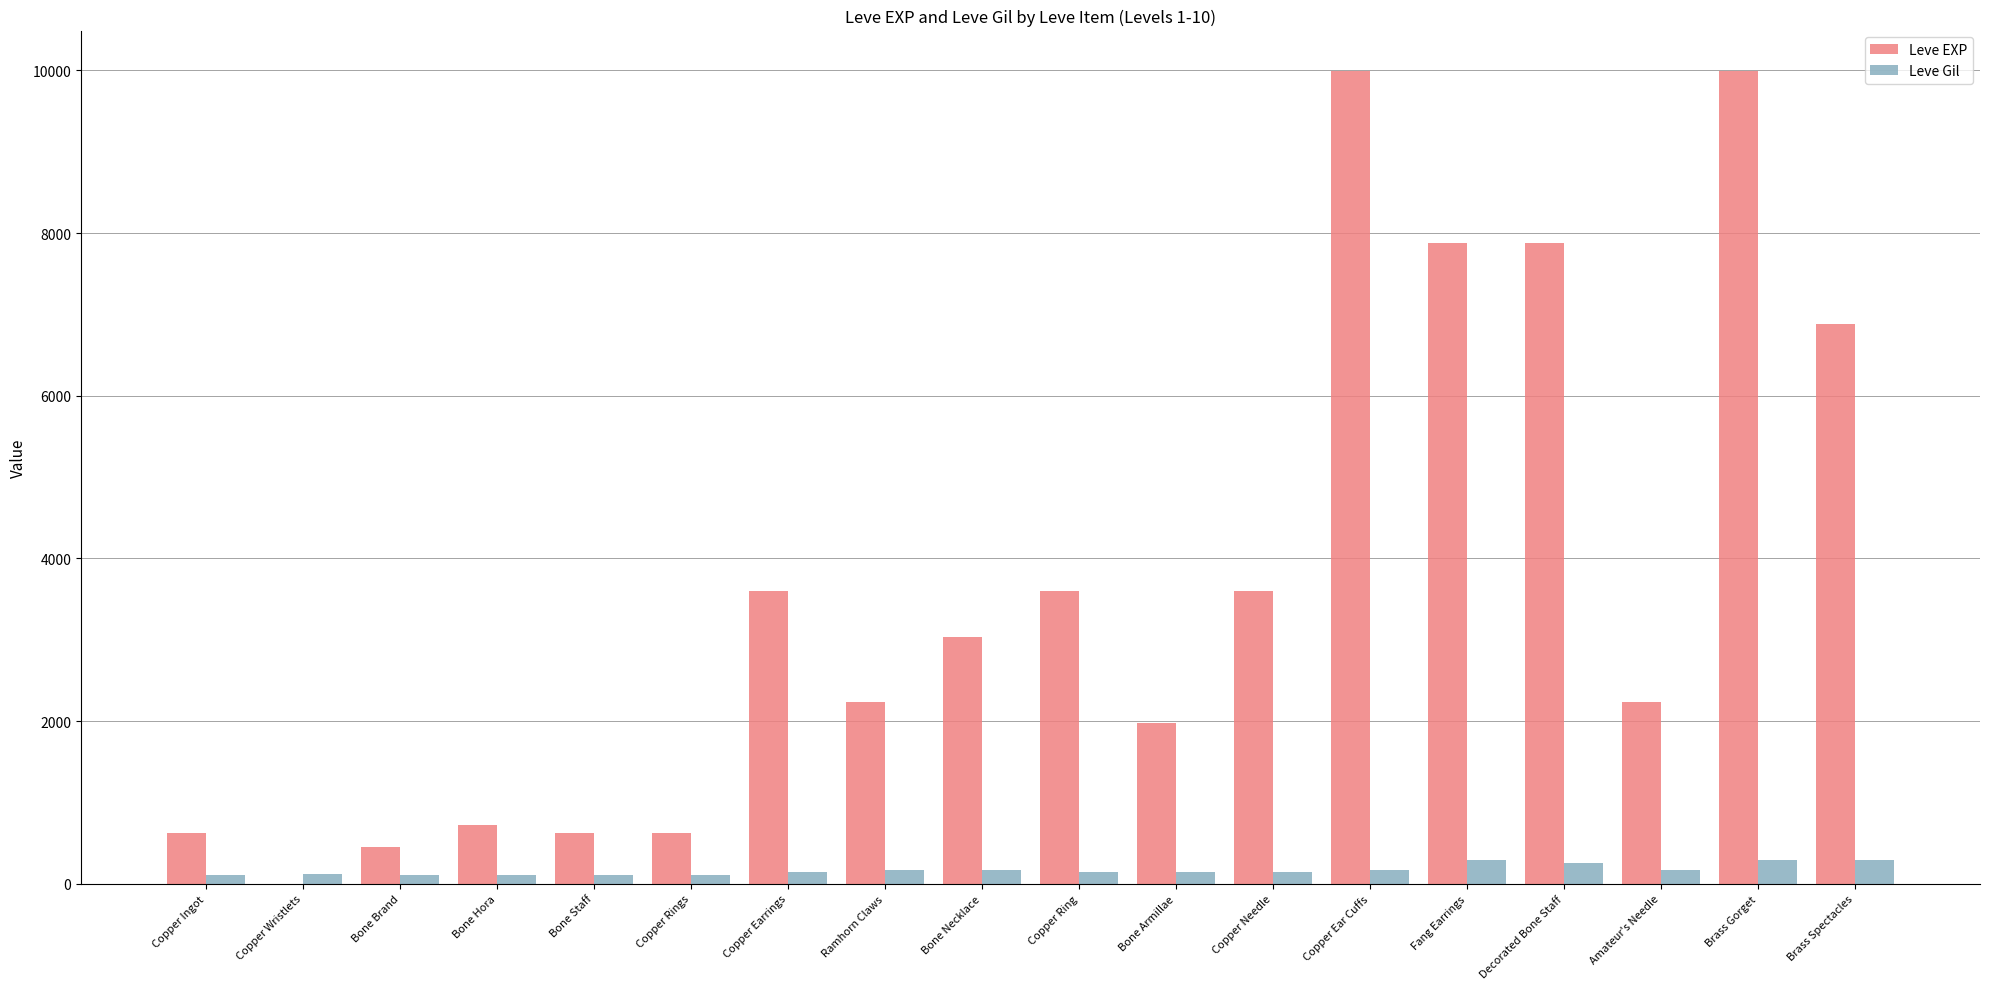

What is the sum of all Leve EXP values?

65961